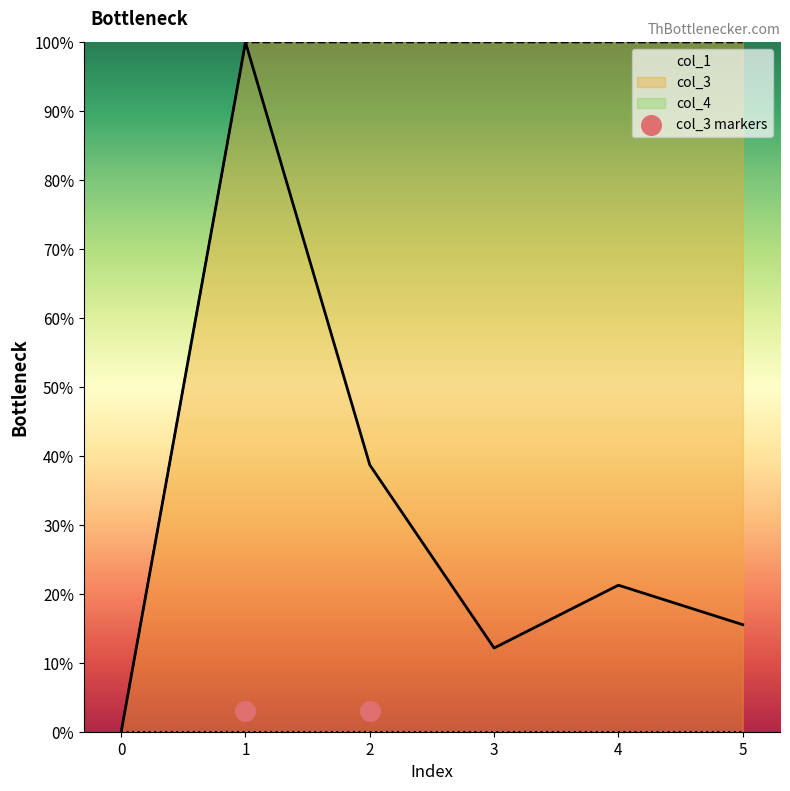

At which category is the sum across all series the highest?

1